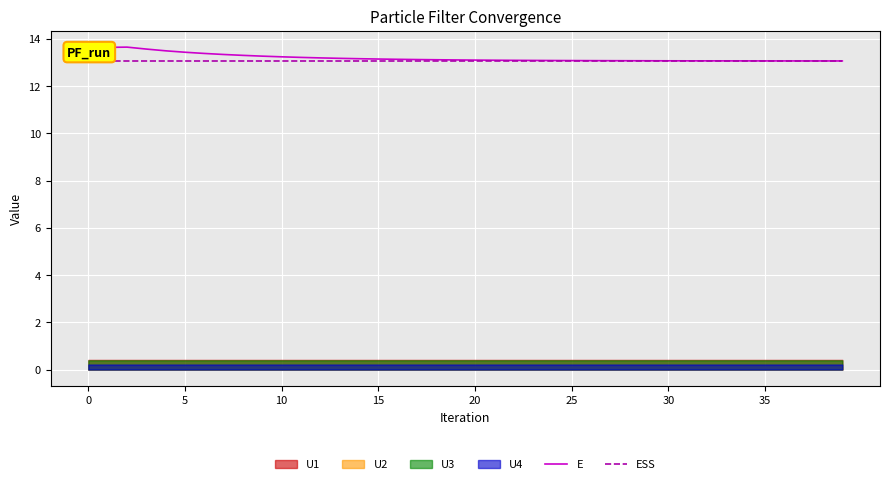

Between 25 and 9, which is larger?

9